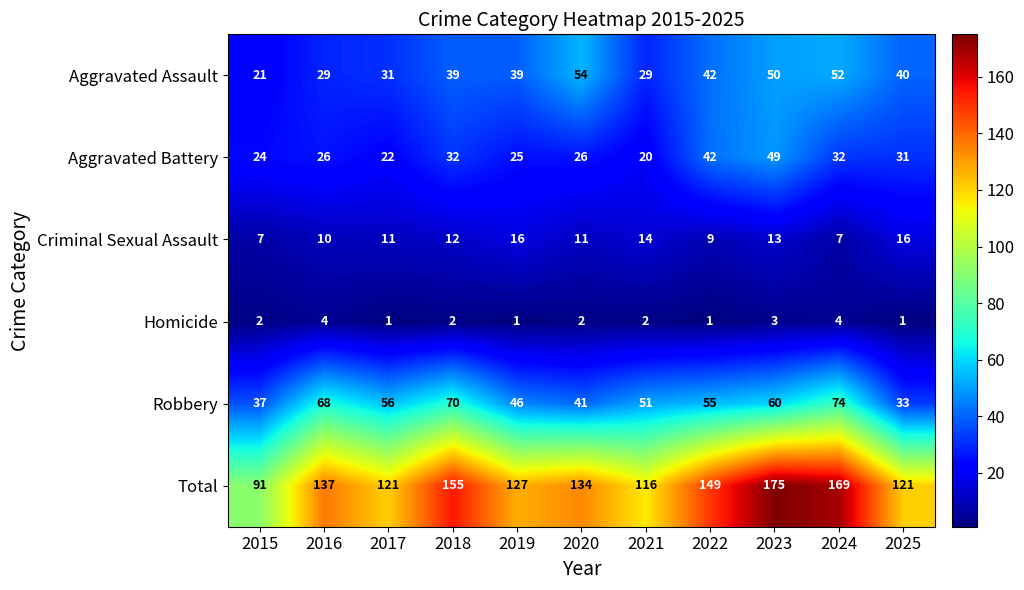

Which series has the largest total across all categories?

Total